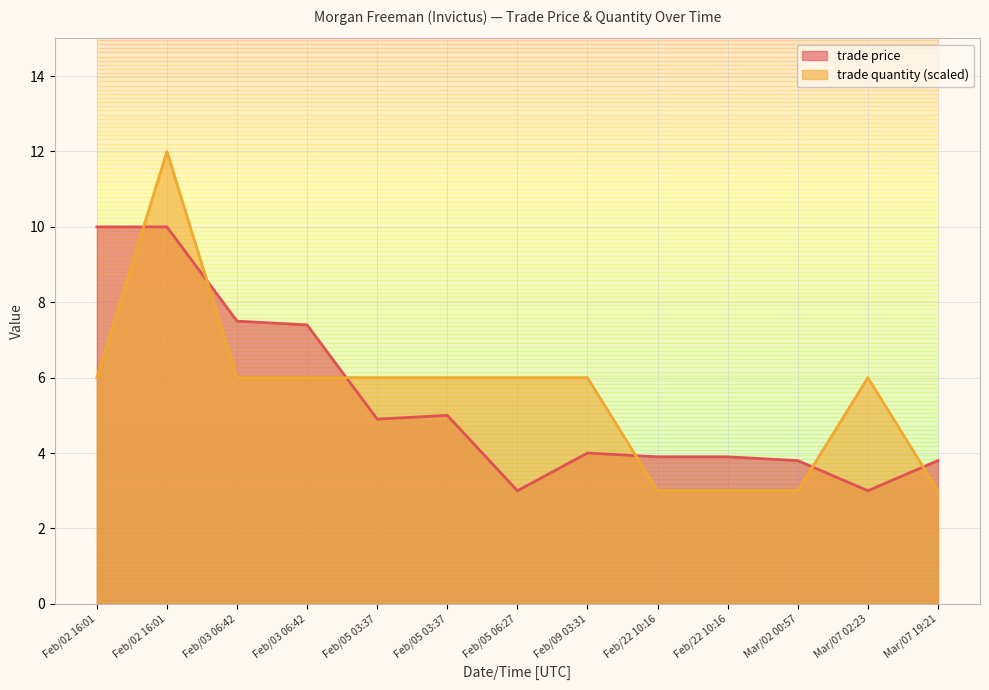

At which label is trade price closest to 6?

Feb/05 03:37